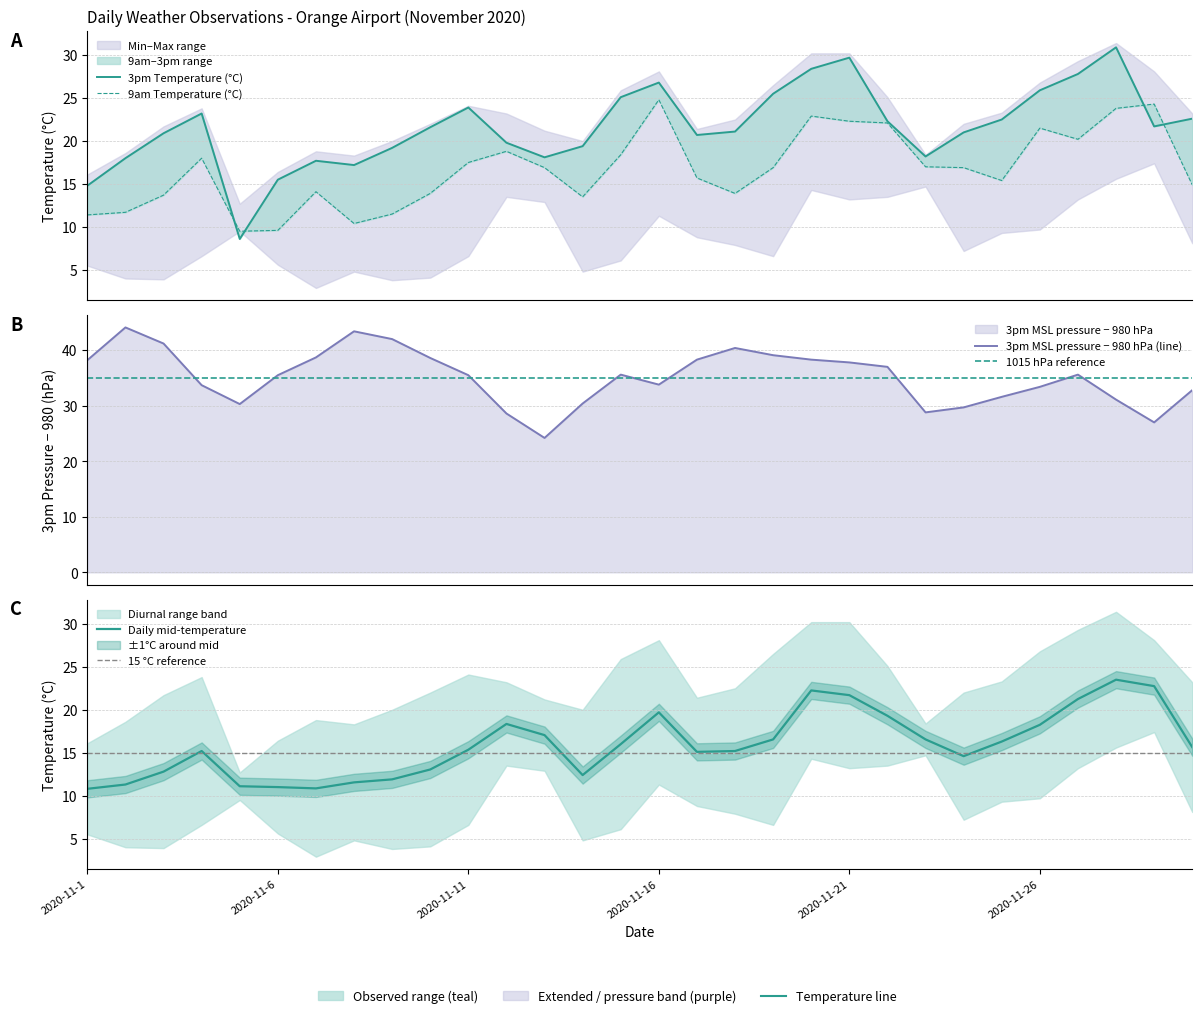

How many values in the 3pm MSL pressure (hPa) - 980 series are below 35?

13